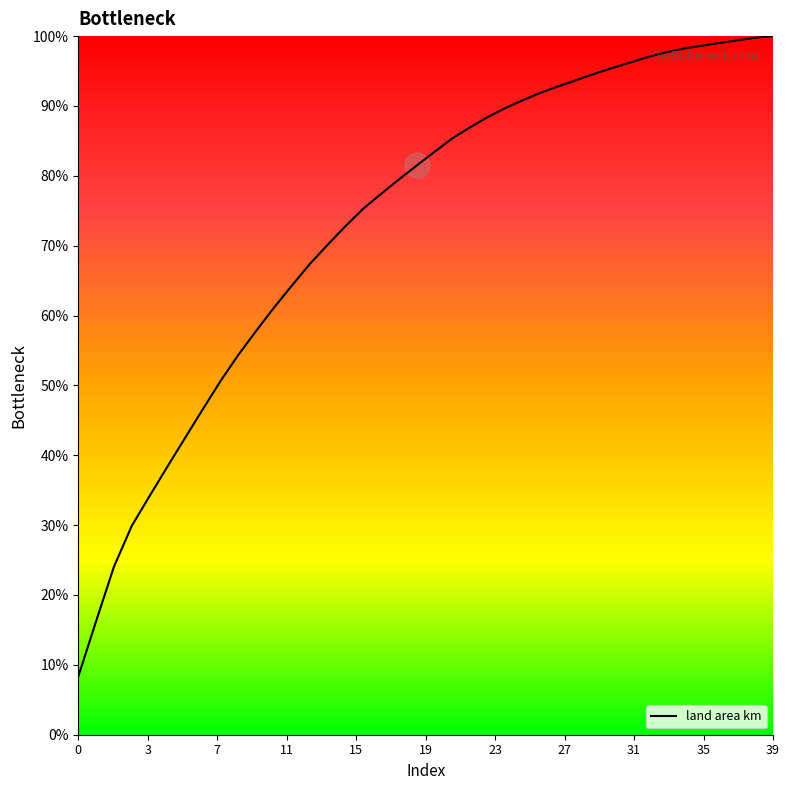

What is the difference between the maximum and minimum values?

91.7